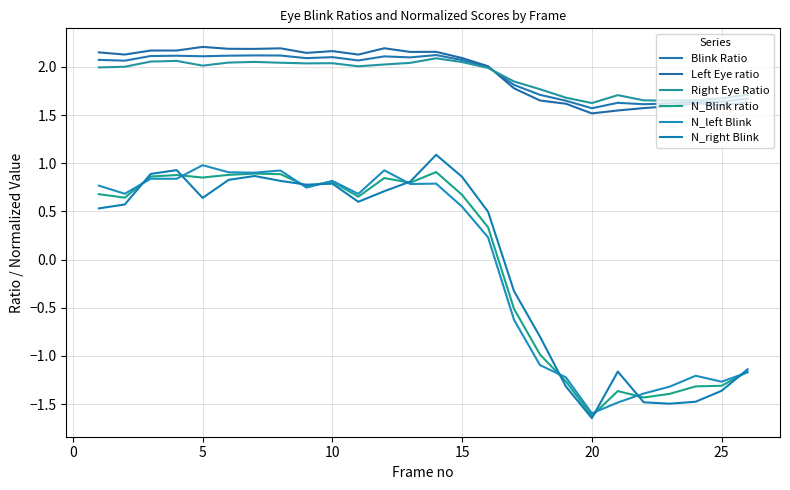

What is the difference between the second highest and second lowest values in the N_left Blink series?

2.4